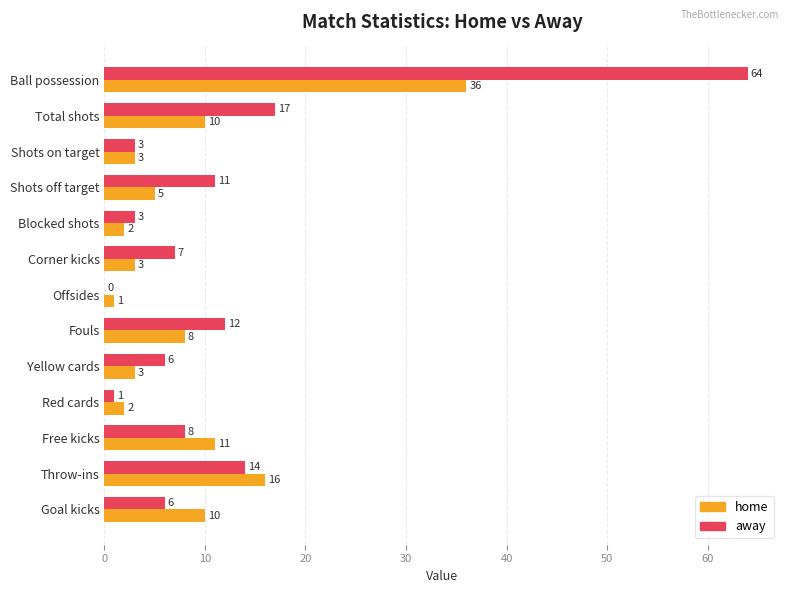

What is the total value across all series at Free kicks?

19